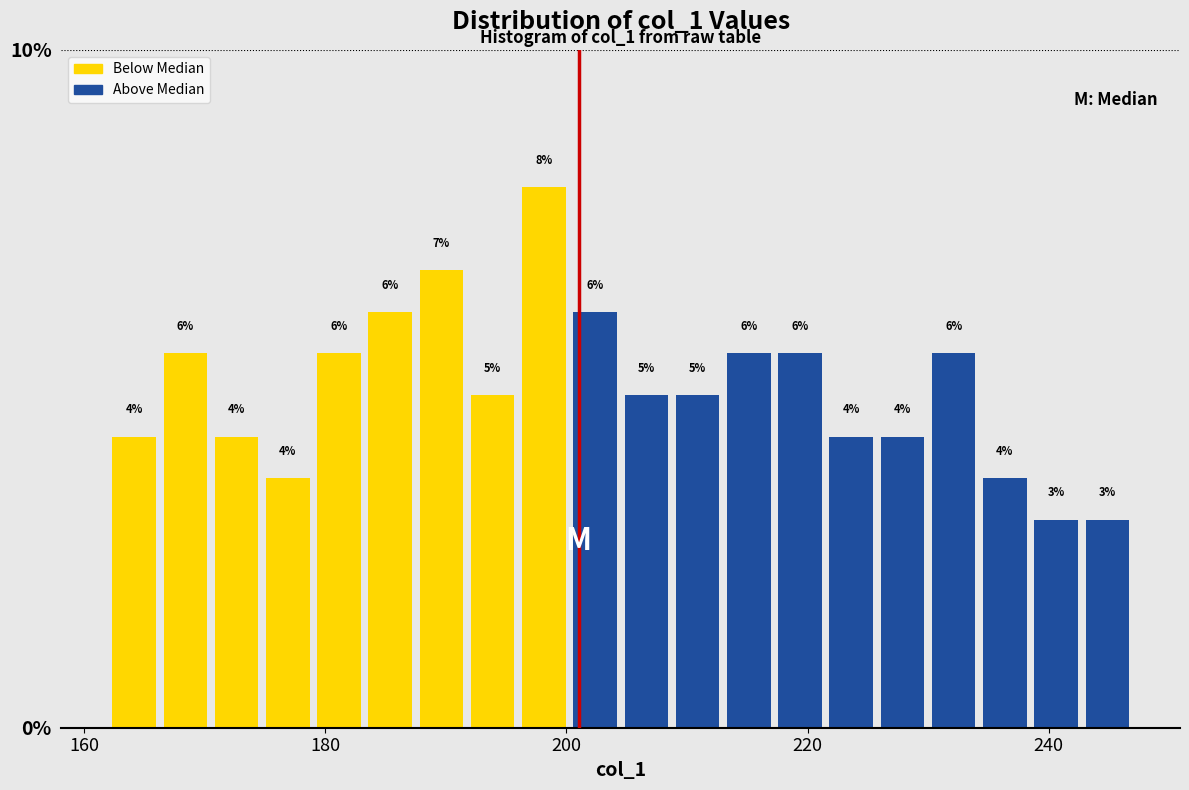

Read against the x-axis, roughly where is the centre of the tallest bar?

198